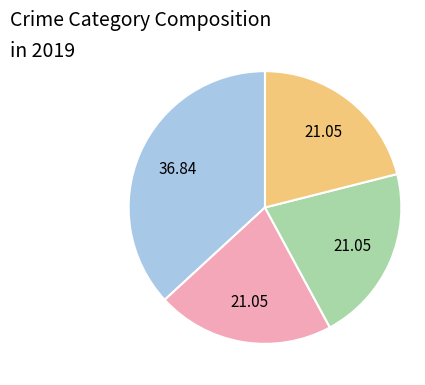

Is there any slice that represents more than half of the pie?

No